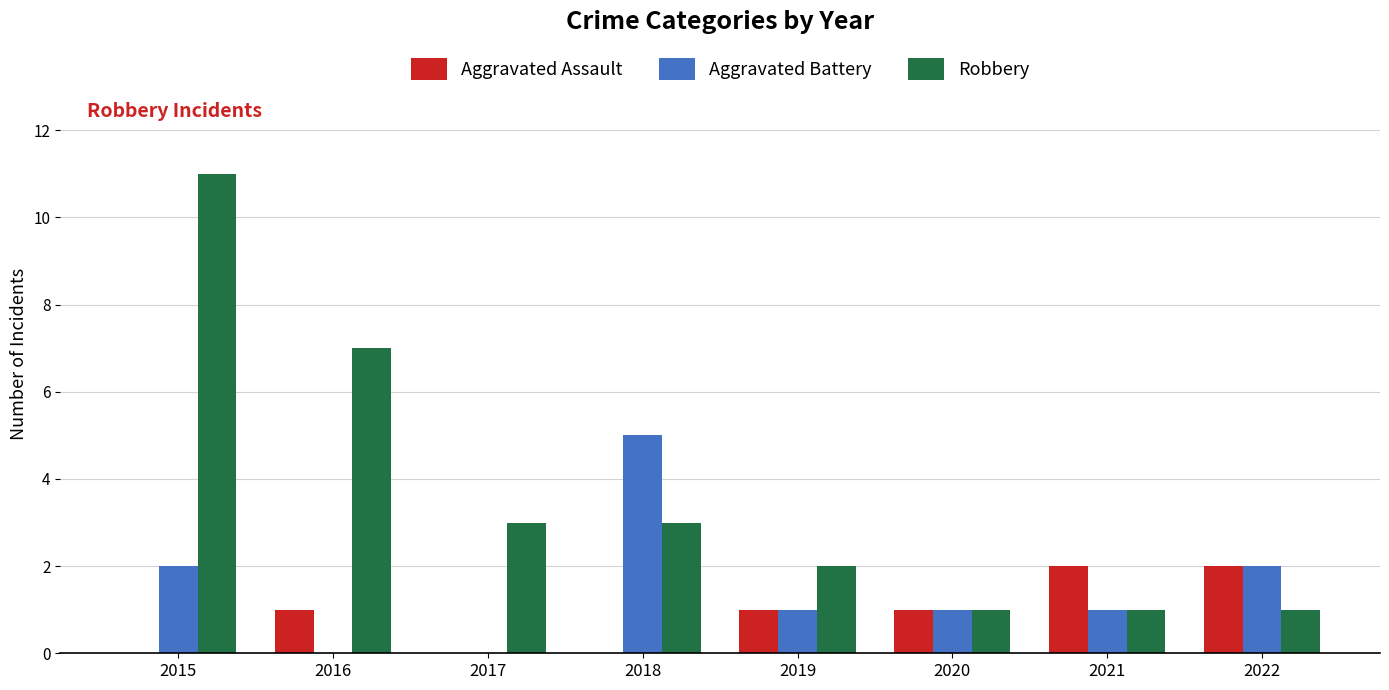

At which category is the sum across all series the highest?

2015